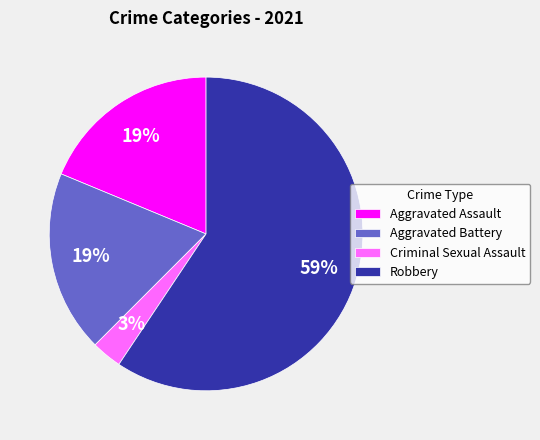

Approximately how many times larger is the value at Aggravated Battery compared to Aggravated Assault?

1.0